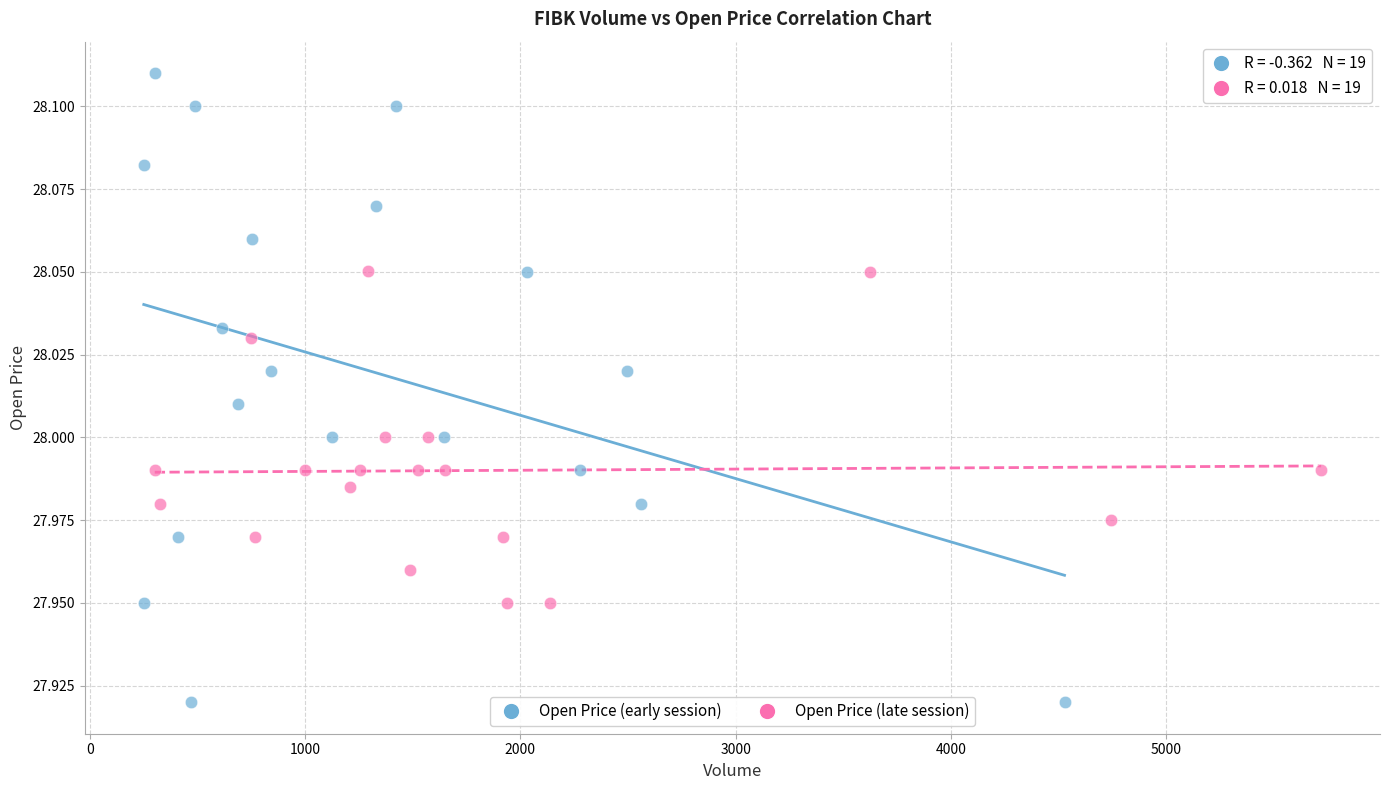

Which series has the largest Y range (max minus min)?

Open Price (early session)